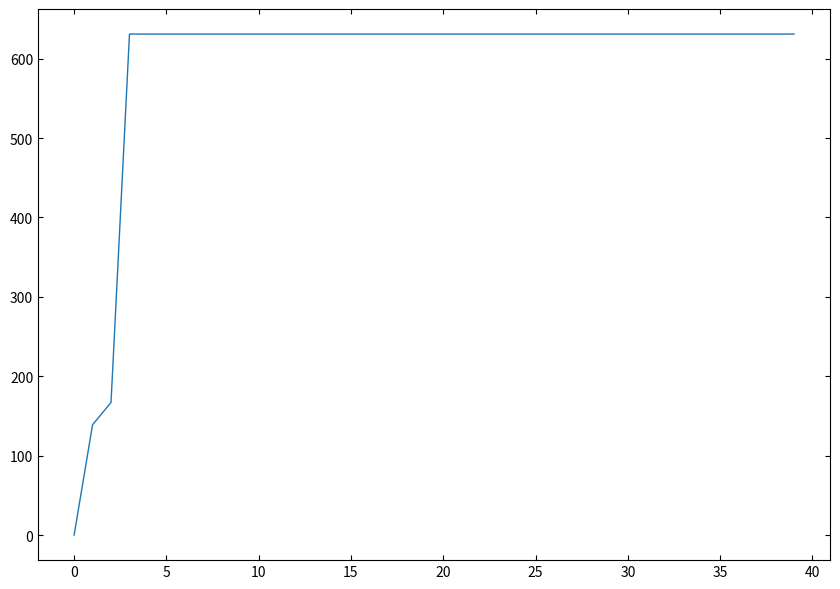

What is the difference between the maximum and minimum values?

631